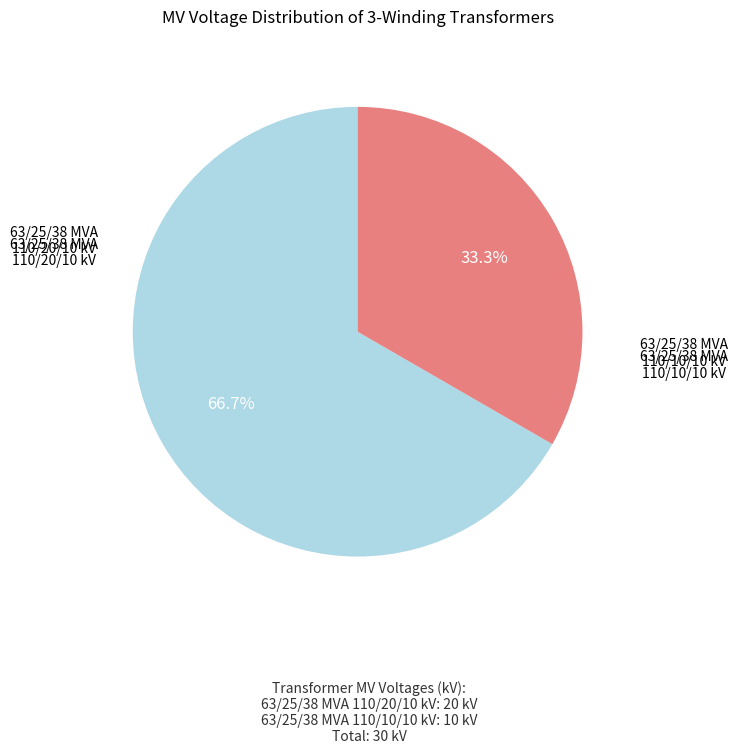

Is there a majority slice in this chart?

Yes